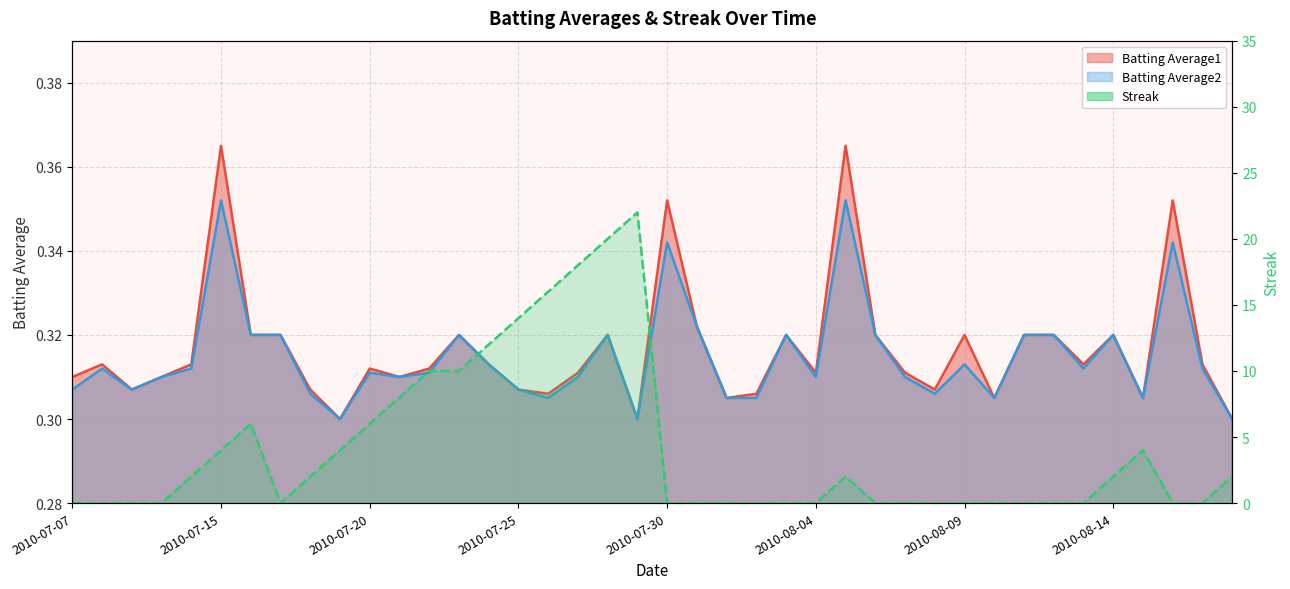

Between which two adjacent categories do Batting Average2 and Streak first intersect?

2010-07-10 and 2010-07-11